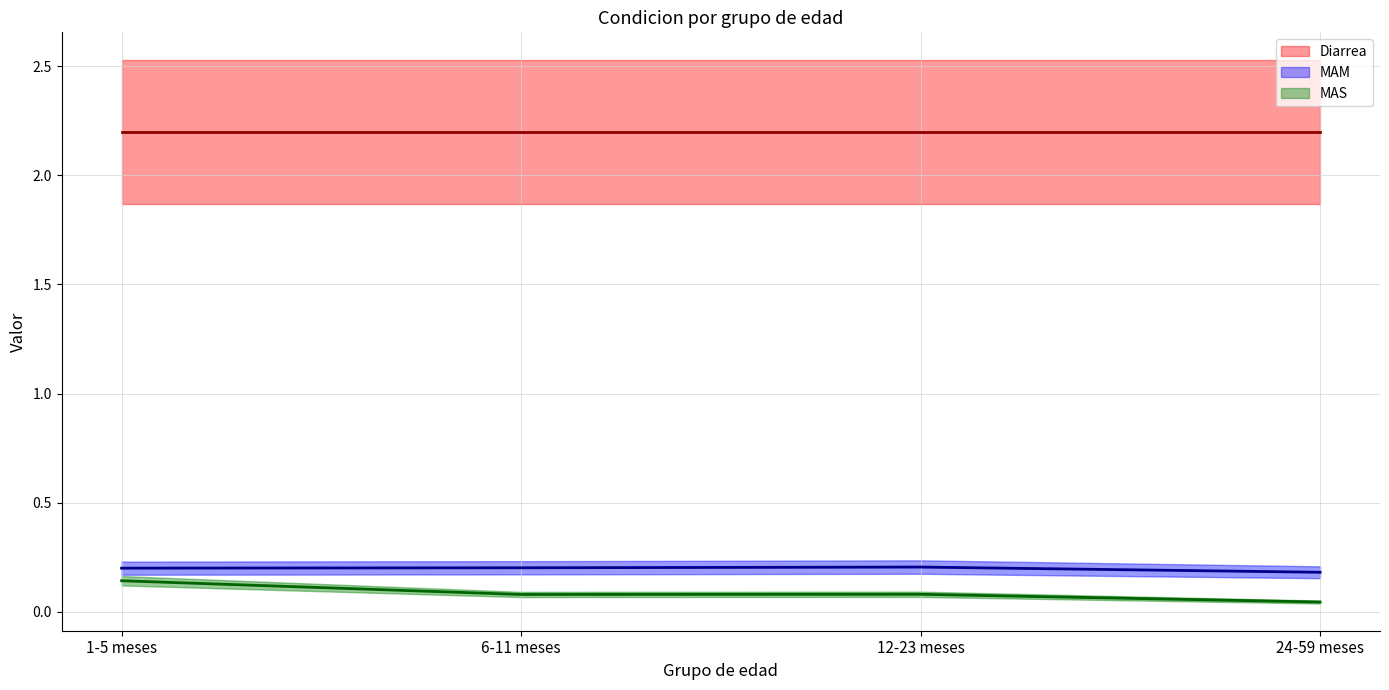

The value of MAS (mean) at 1-5 meses is 0.1. True or false?

True